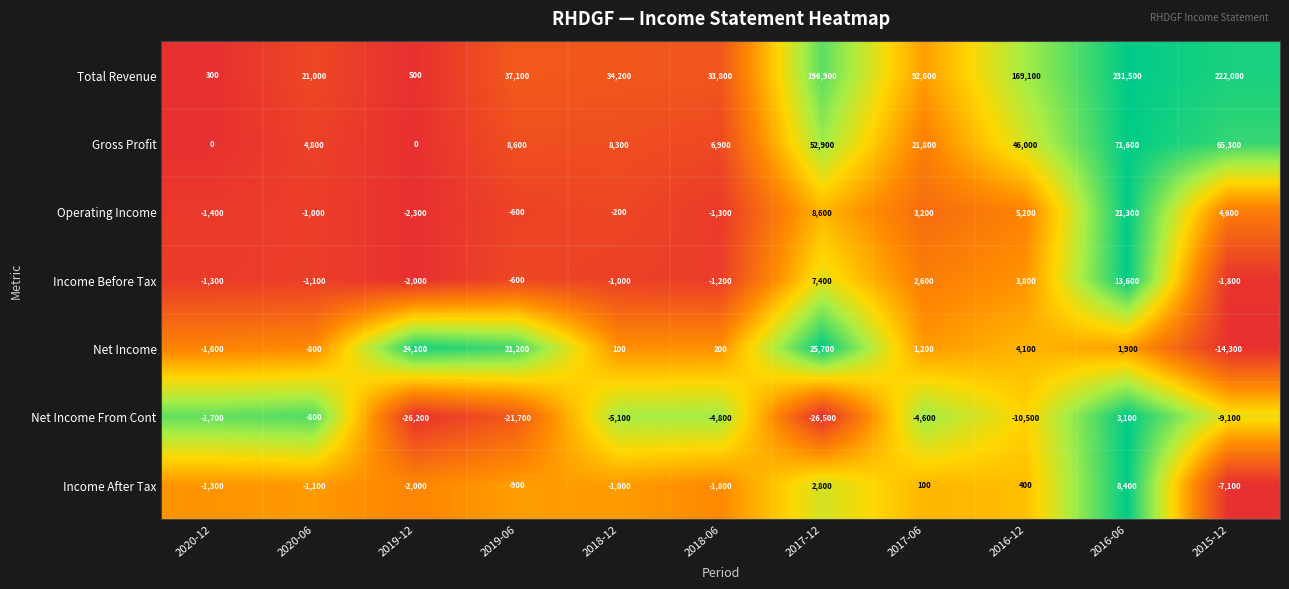

What is the lowest value of the Operating Income series?

-2300